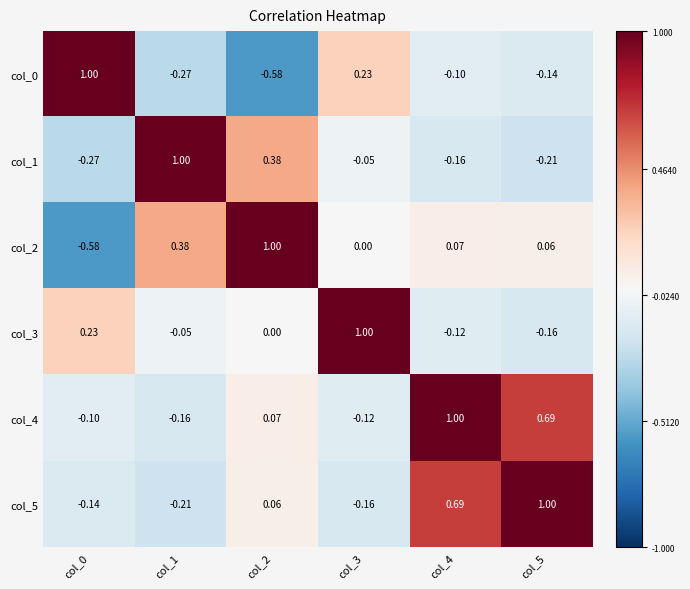

Count the number of categories in the chart.

6